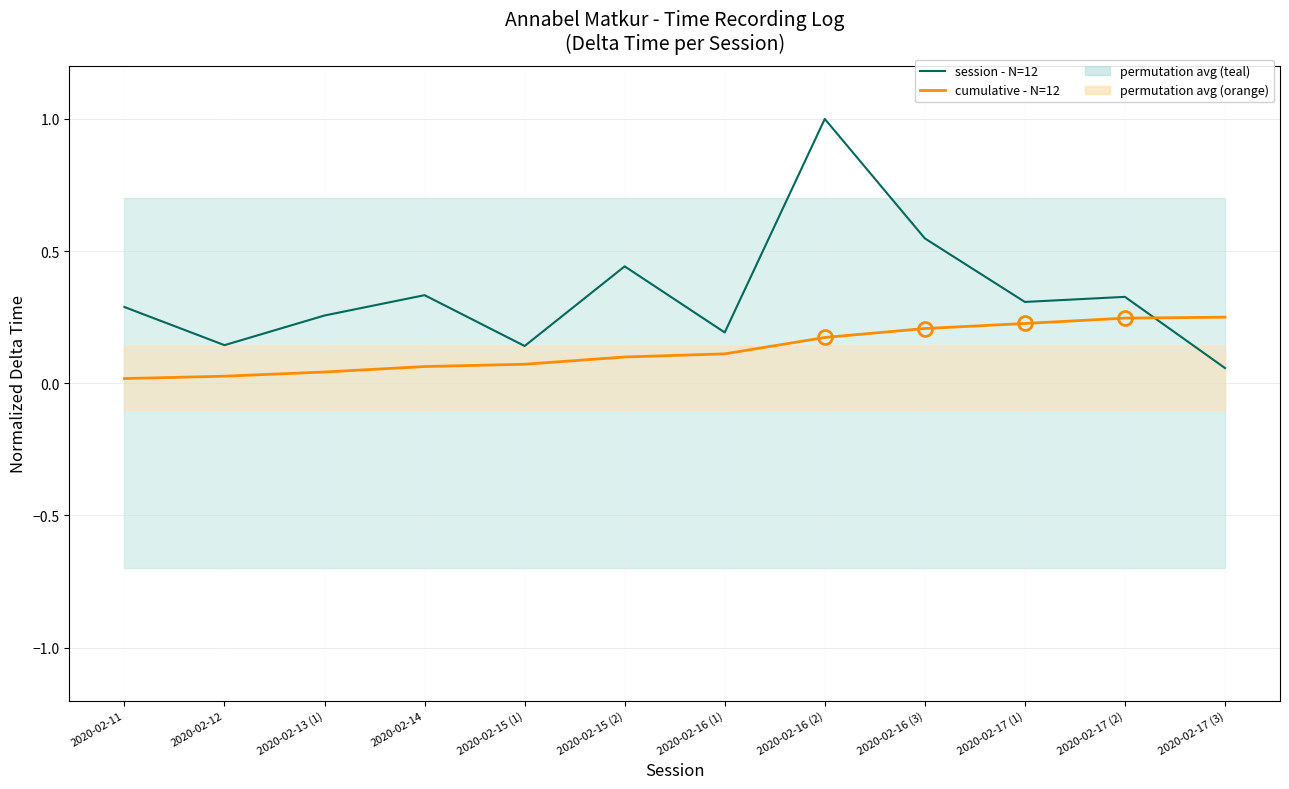

Which series has the largest total across all categories?

session - N=12